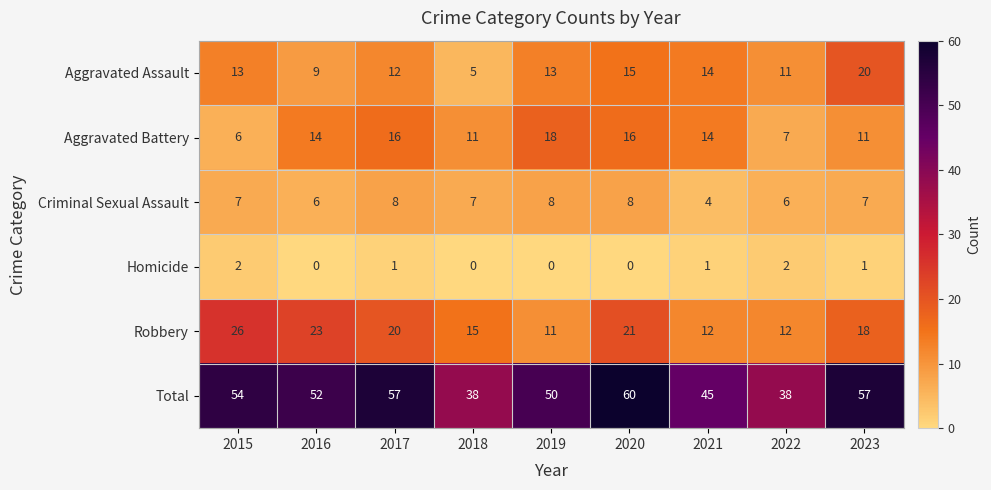

True or false: Aggravated Battery has a value of 28 at 2017.

False